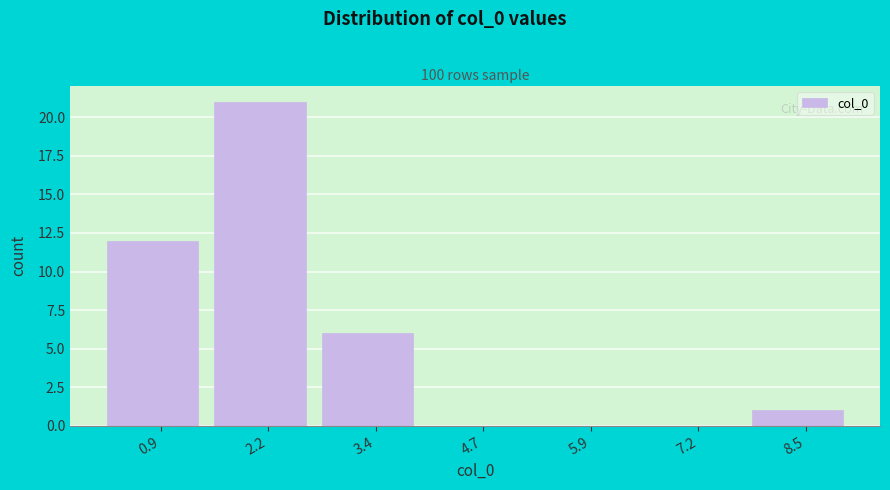

What is the height of the bar covering 0.2 to 1.6 on the x-axis? Neither the bar edges nor the heights are printed on the chart, so give them approximately, as read against the axes.

12